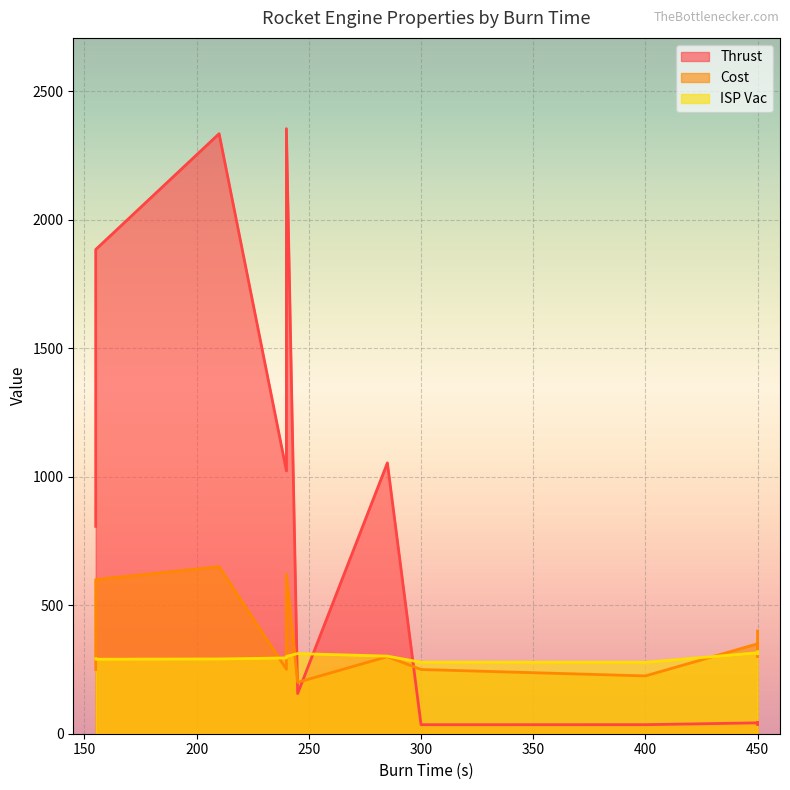

What is the difference between the highest and lowest values at 285?

754.0